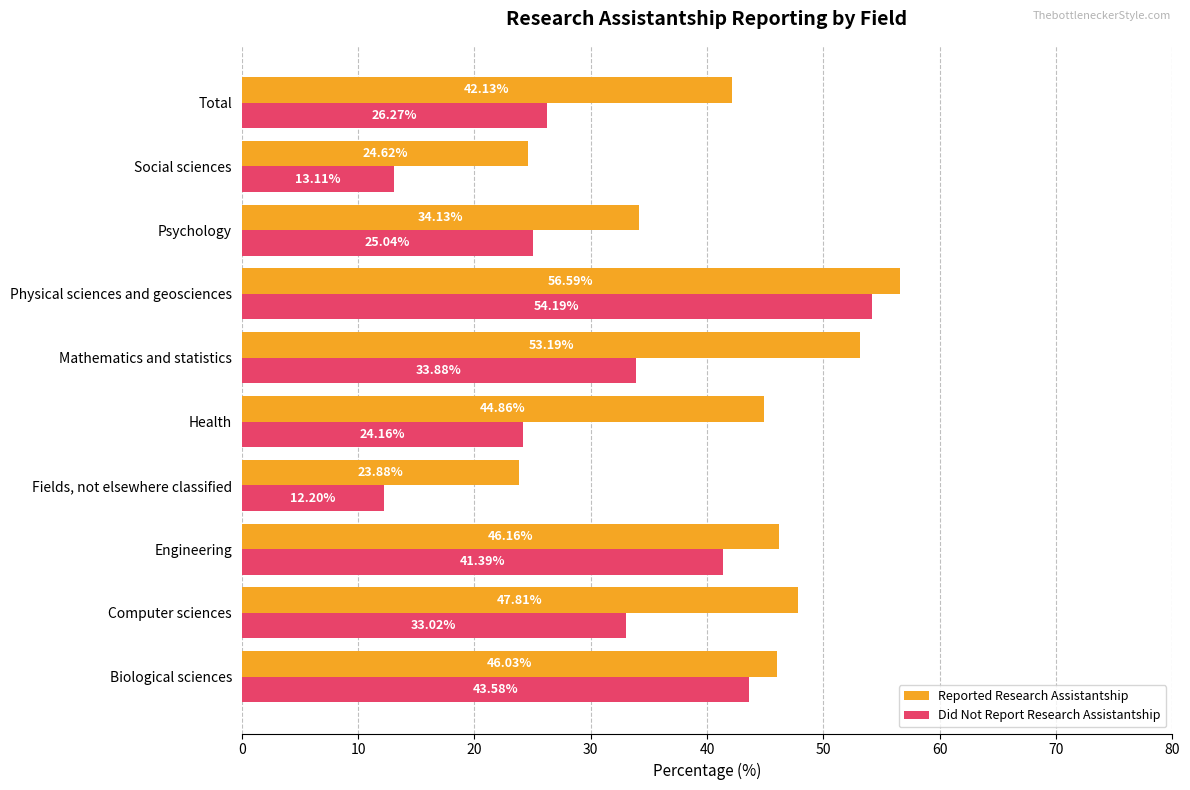

Which series has the largest range (max minus min)?

Did Not Report Research Assistantship